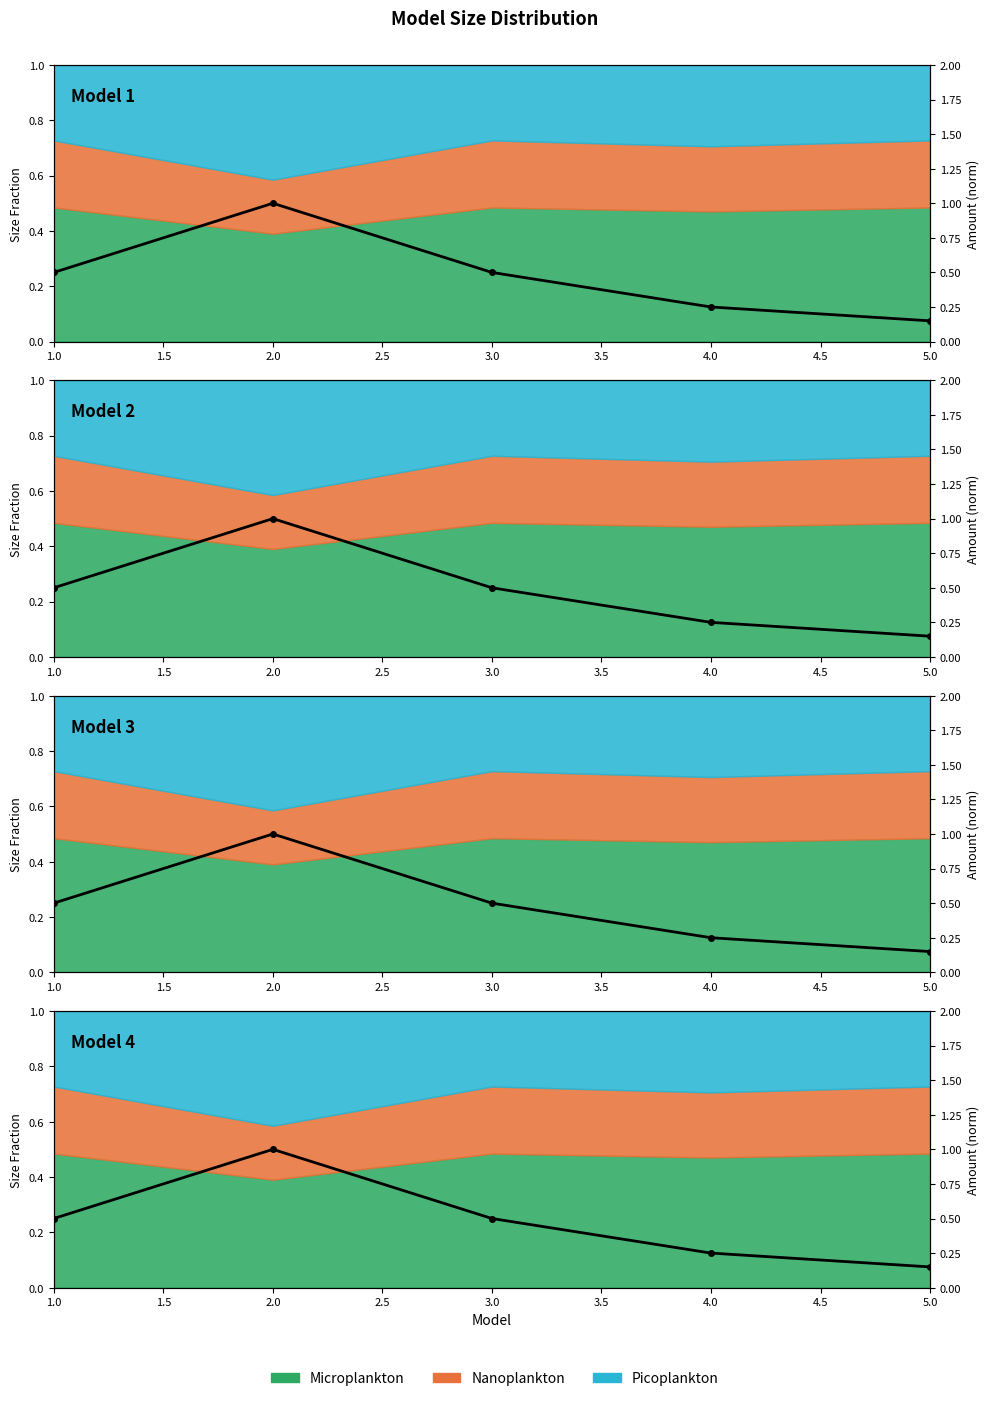

How many categories are shown in the chart?

5